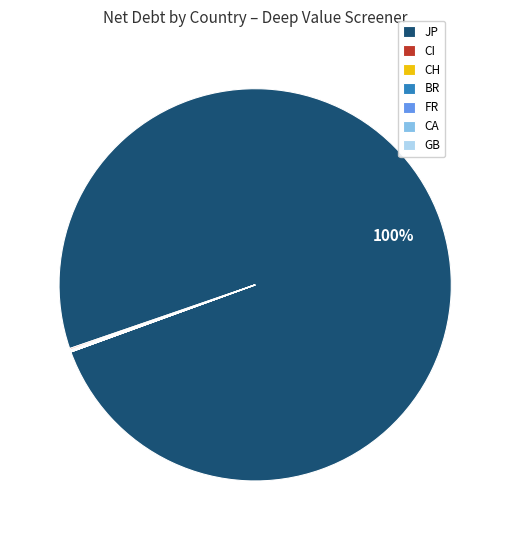

Which category has the biggest portion of the pie?

JP